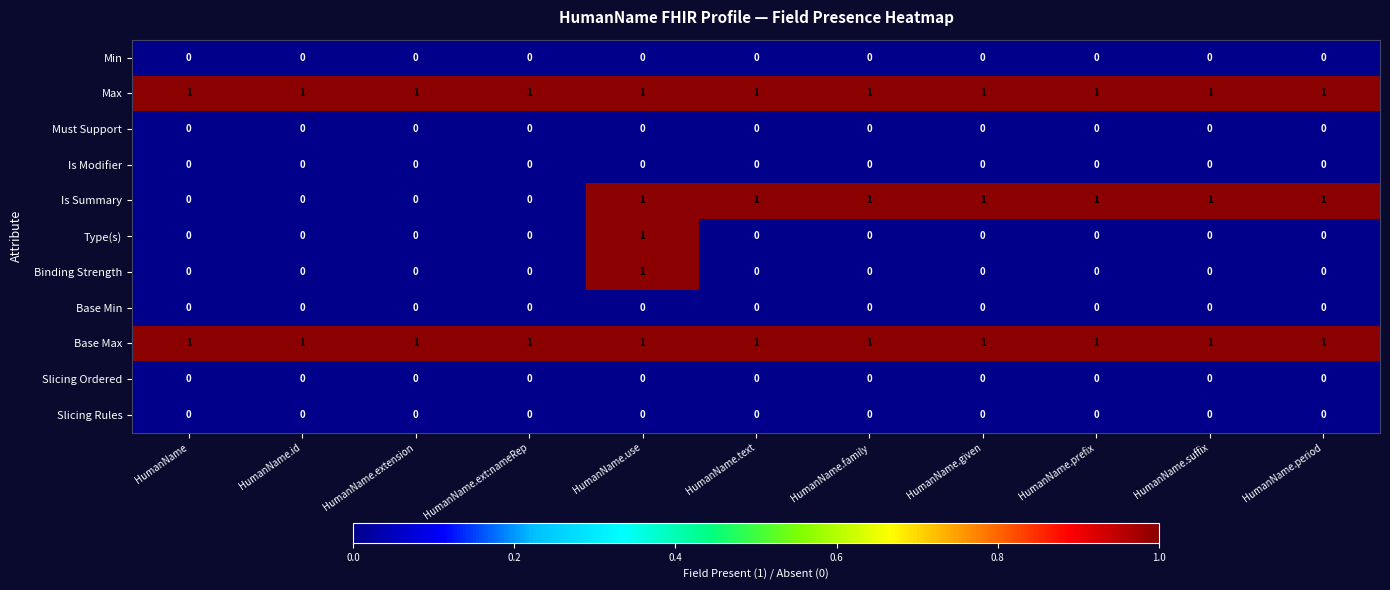

At which category is the sum across all series the highest?

HumanName.use